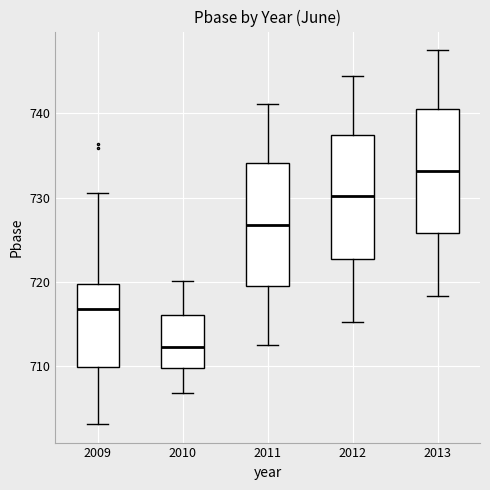

Where does the lower whisker of the box at x = 2009 end on the y-axis? The values are not printed on the chart, so give them approximately, as read against the axis.

703